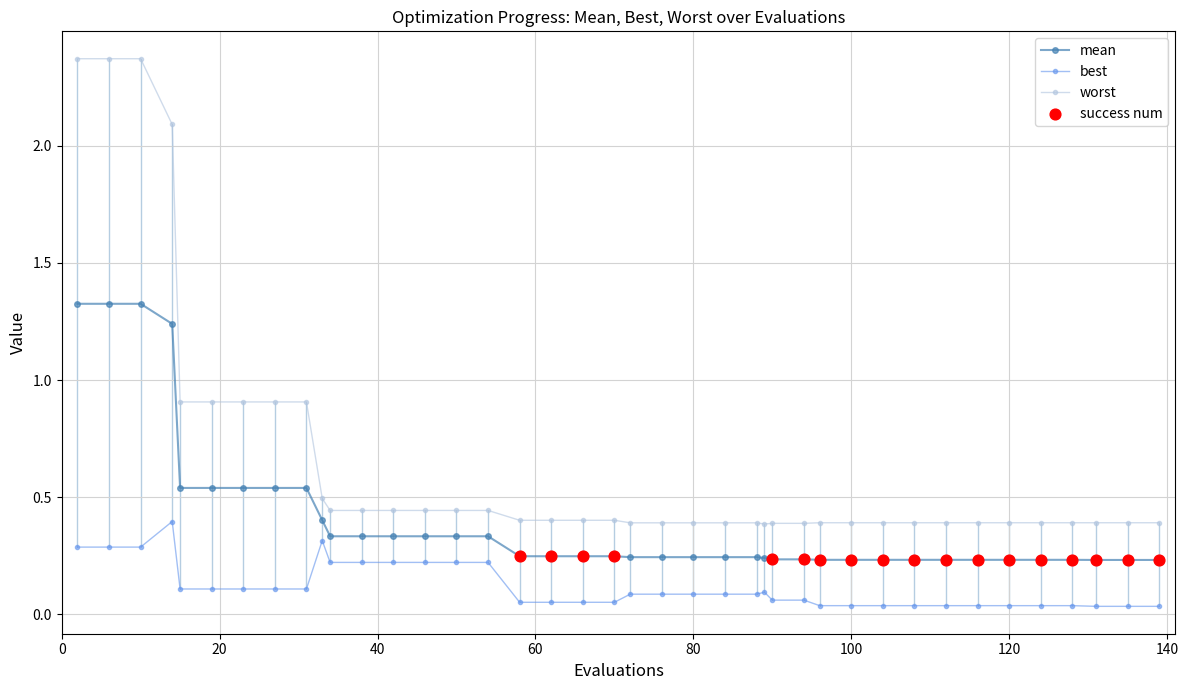

At how many categories does at least one series exceed 0?

40